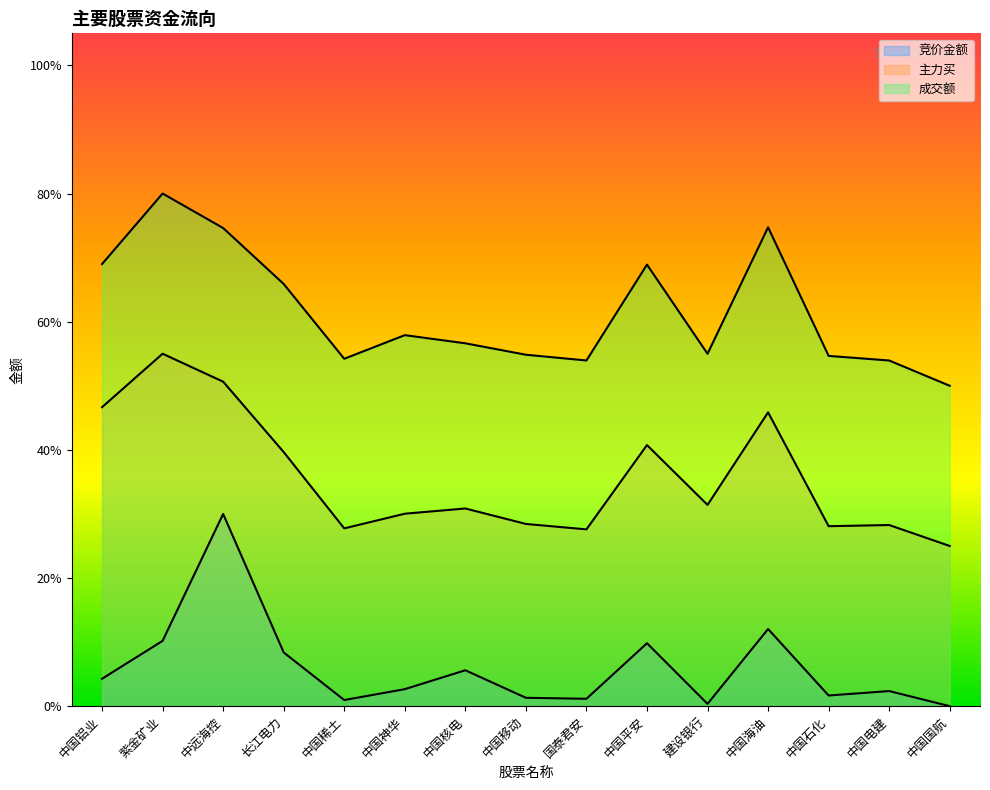

At which category does 成交额 reach its first local peak?

紫金矿业